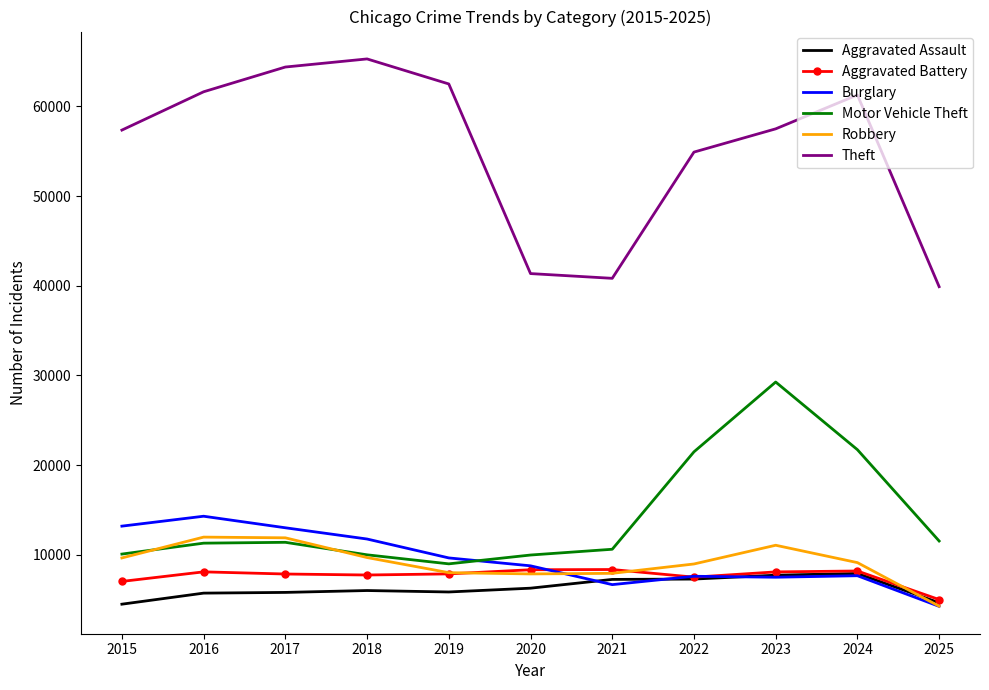

The value of Burglary at 2024 is 7654. True or false?

True